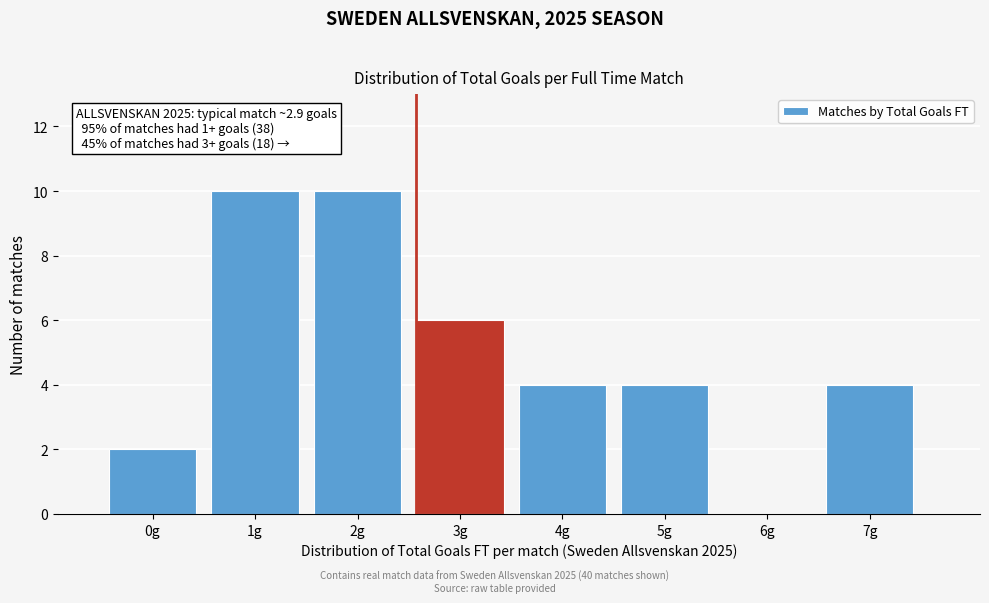

Reading left to right, list all the values displayed in this chart.

0g=2	1g=10	2g=10	3g=6	4g=4	5g=4	6g=0	7g=4